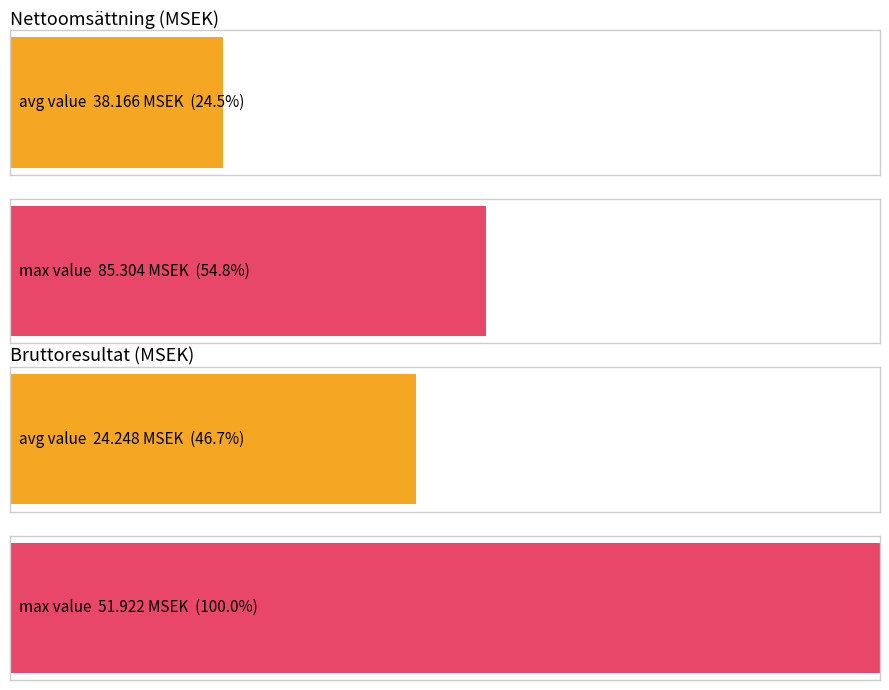

What is the highest value of the Bruttoresultat series?

51.9